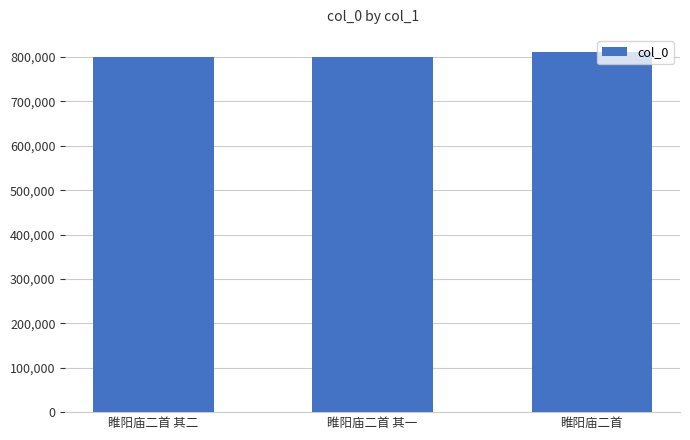

Does the chart contain stacked bars?

No